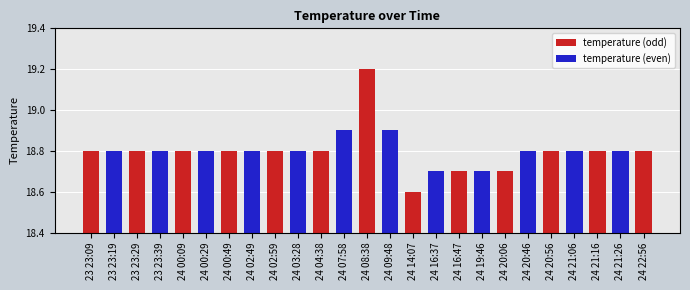

What is the change in value from 24 02:59 to 24 07:58?

+0.1